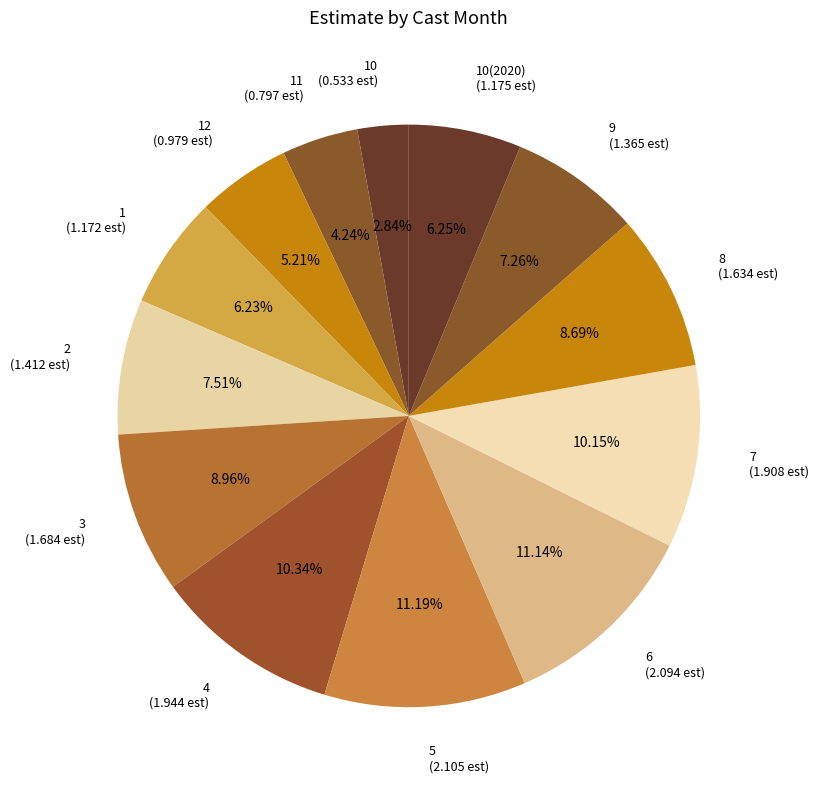

Combined, do 10(2020) (1.175 est) and 5 (2.105 est) account for over 50%?

No